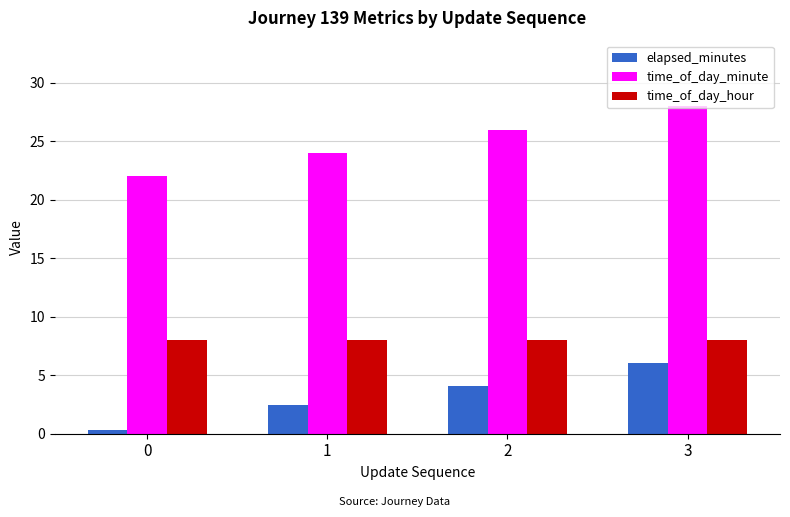

What is the difference between the highest and lowest values at 1?

21.5